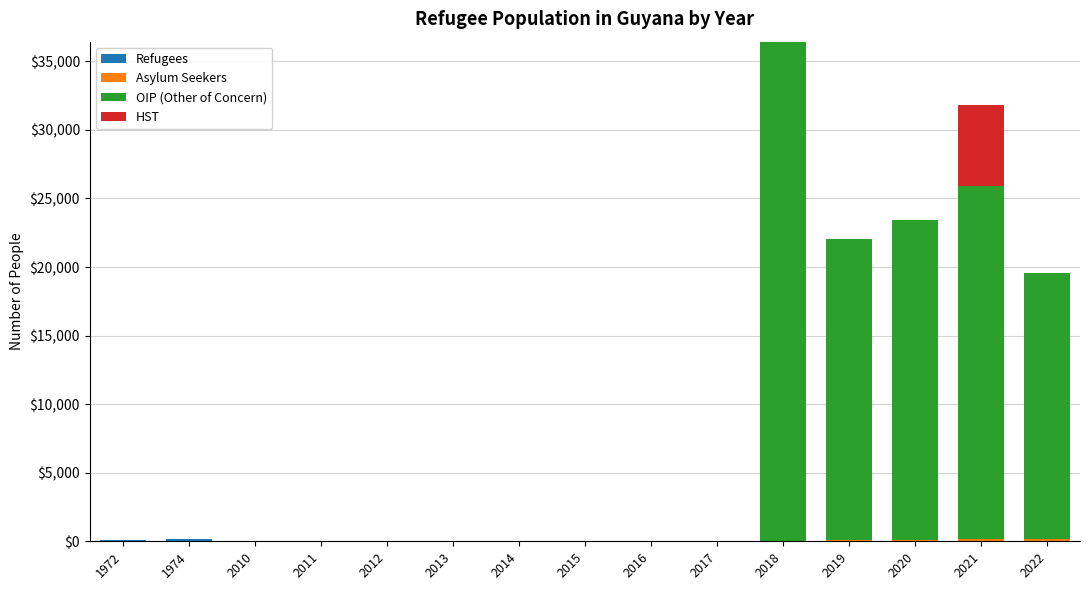

Are the bars grouped side by side (vs. stacked)?

No